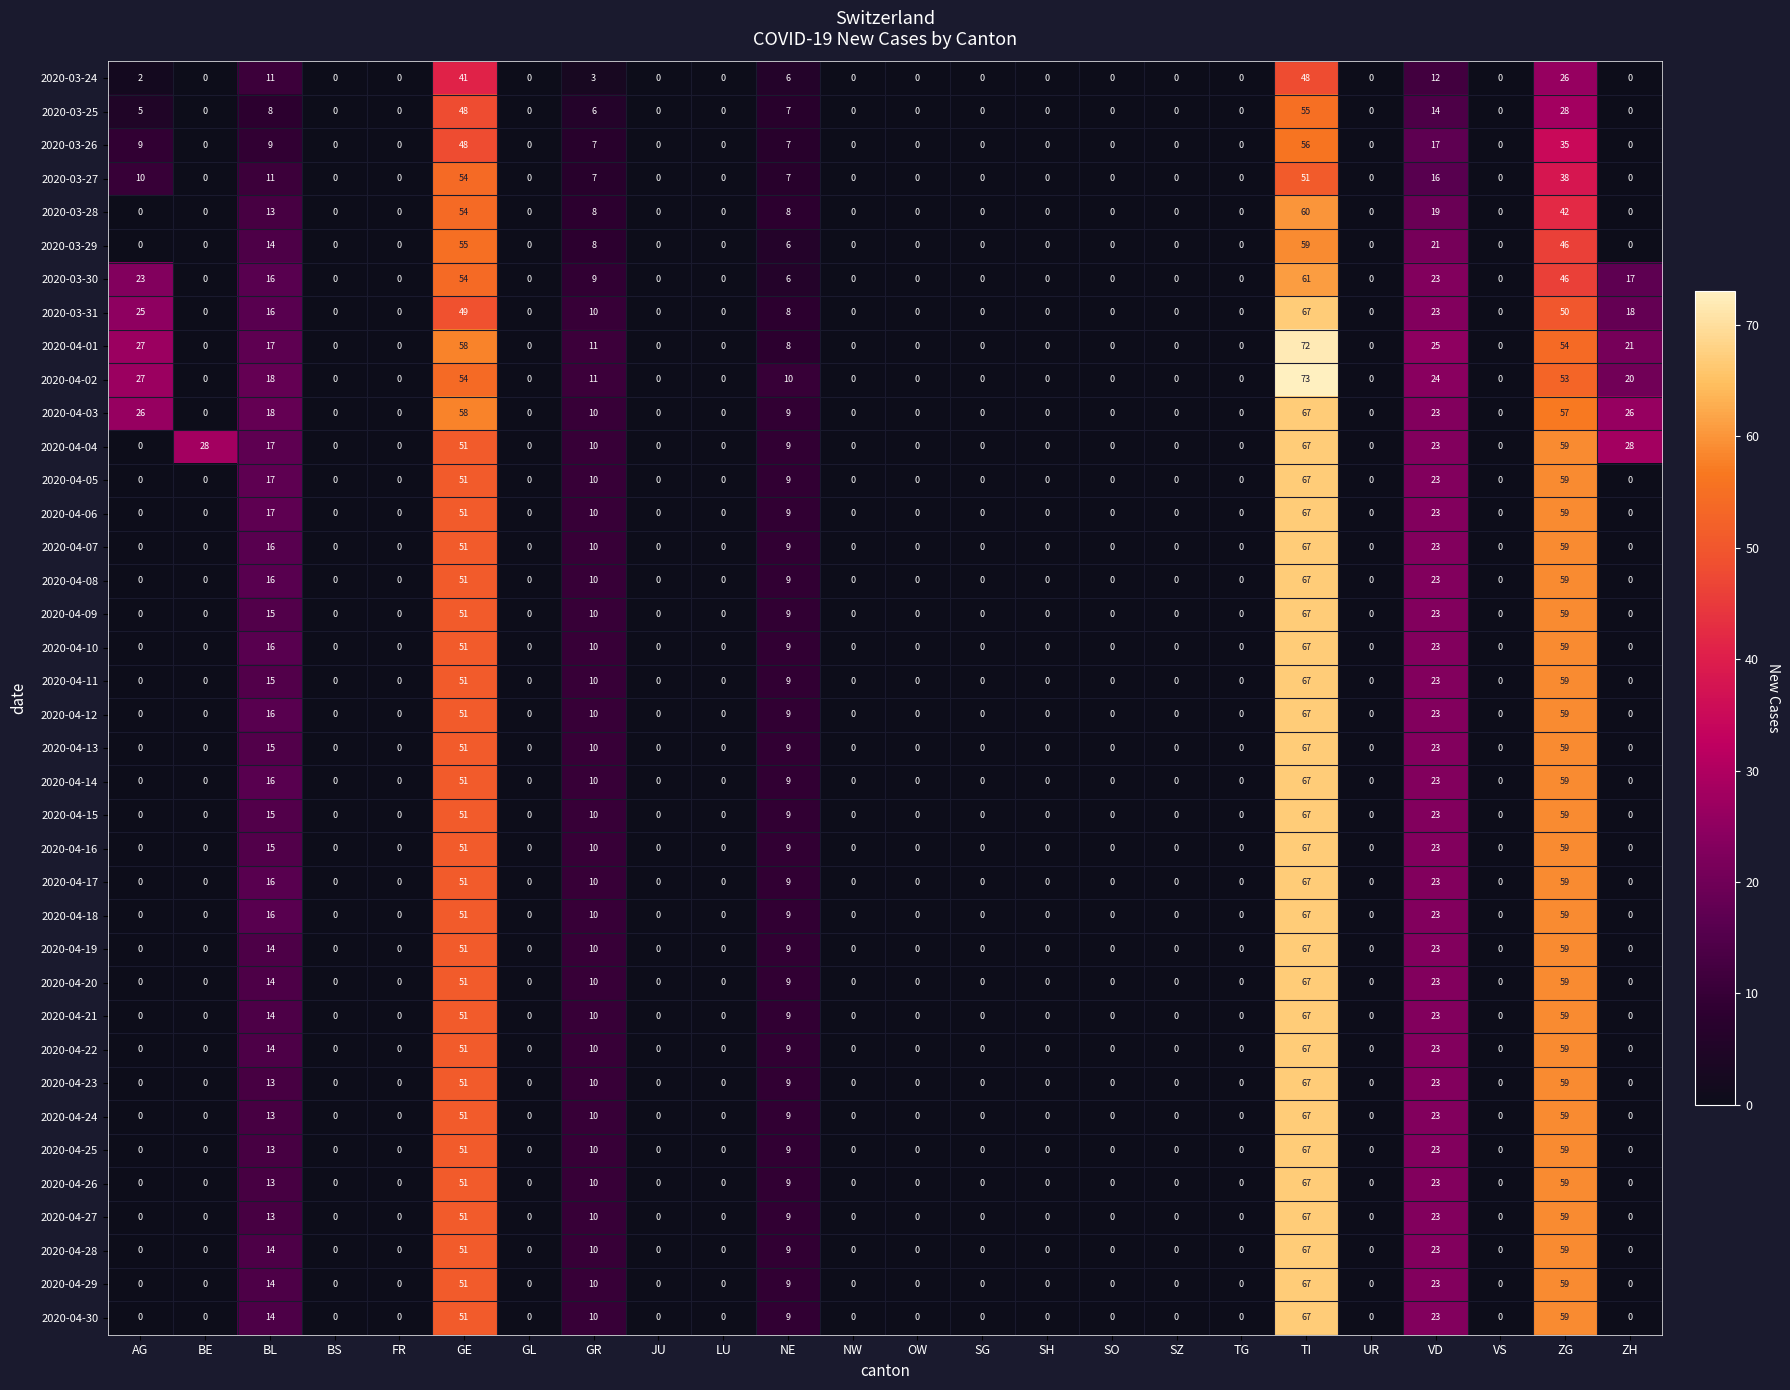

Which series has the widest spread of values?

2020-04-02